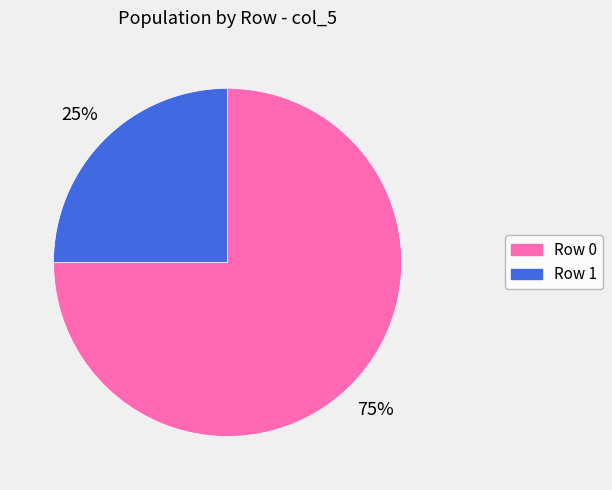

Is there any slice that represents more than half of the pie?

Yes